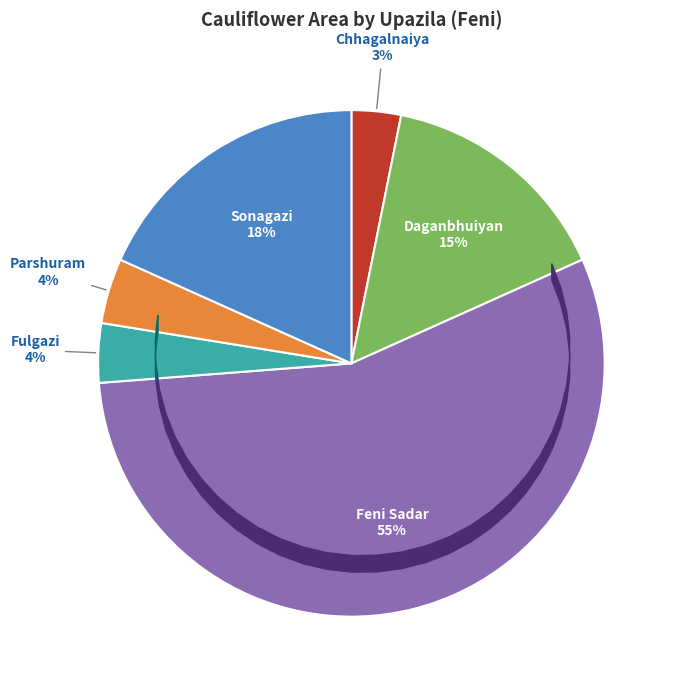

Between Daganbhuiyan and Sonagazi, which is larger?

Sonagazi